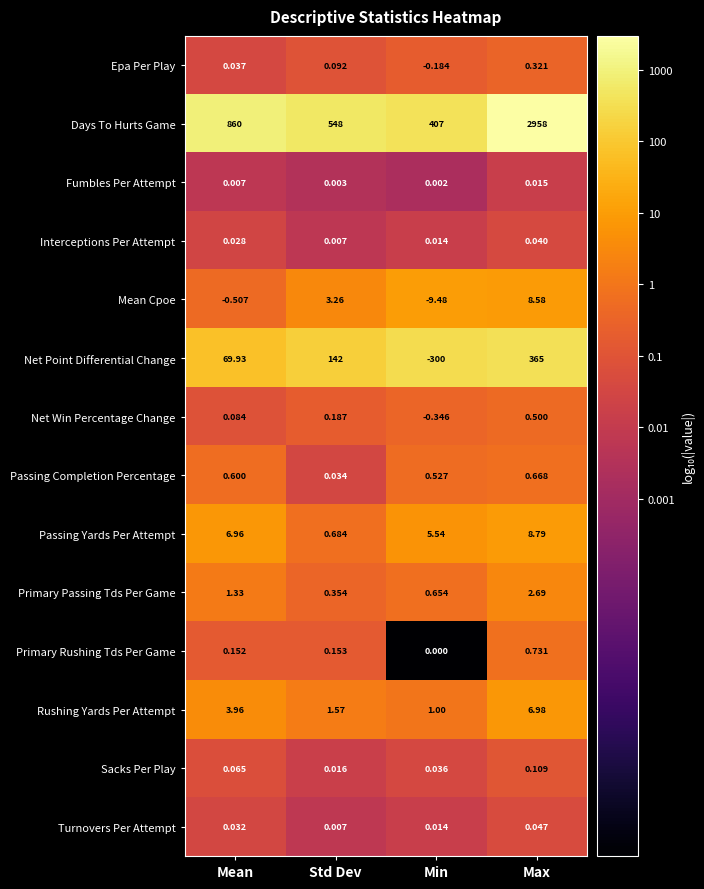

Which category has the highest value across all series?

Max